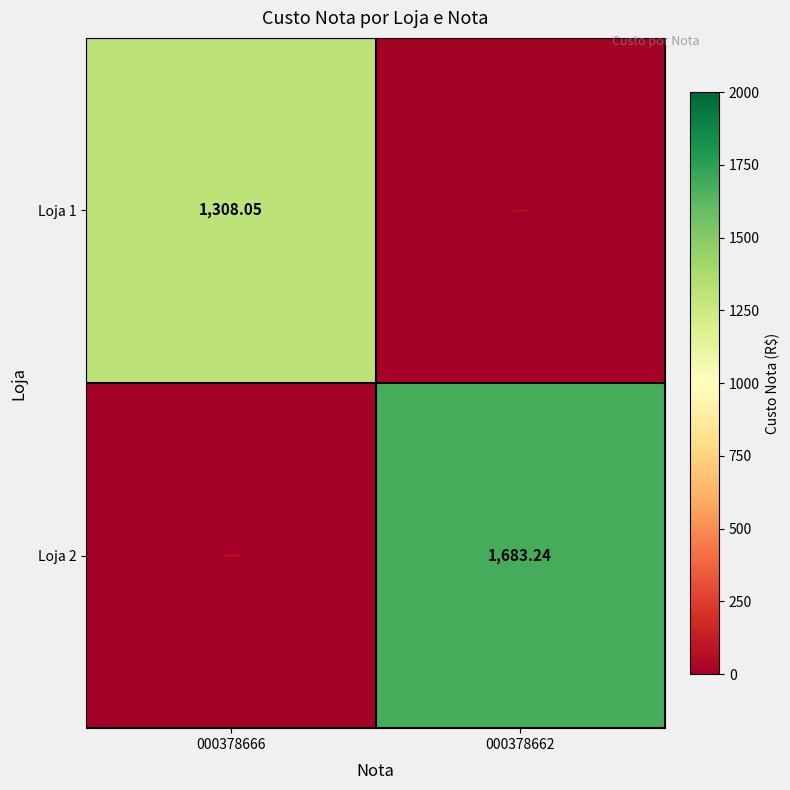

Which category has the lowest value across all series?

000378662